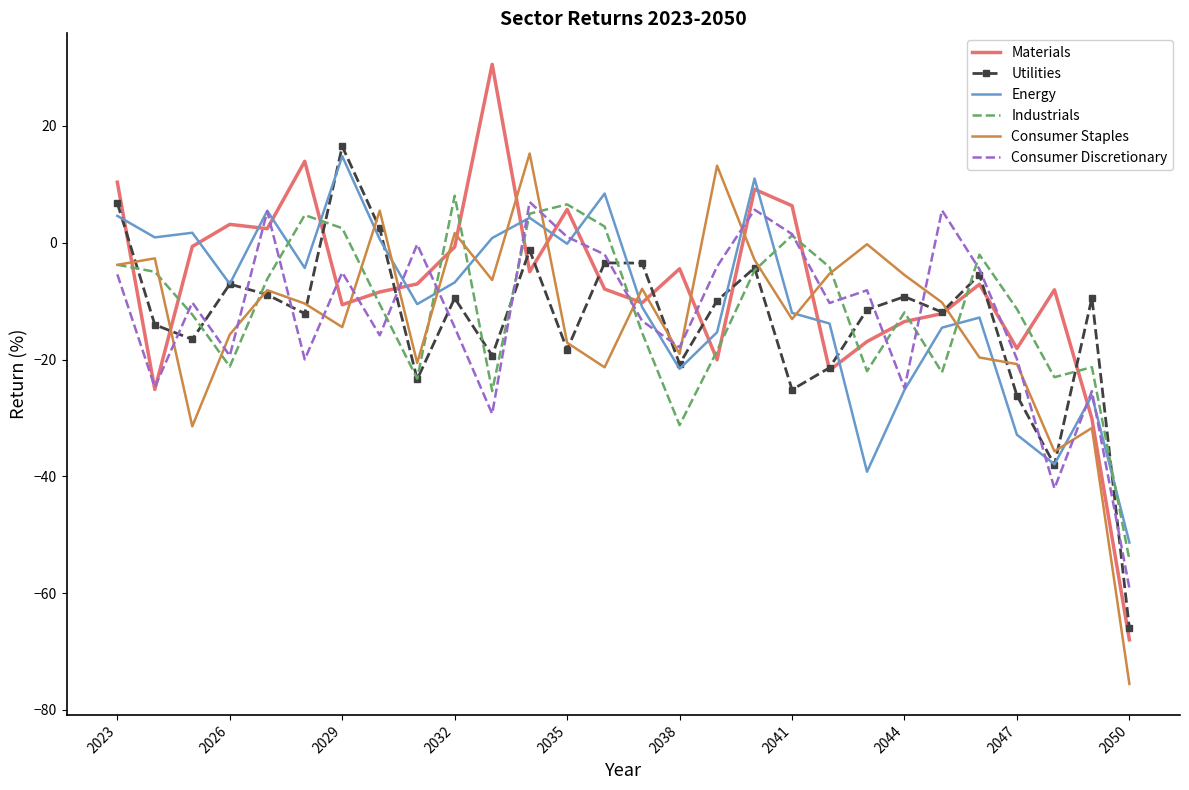

What is the greatest value displayed?

30.6